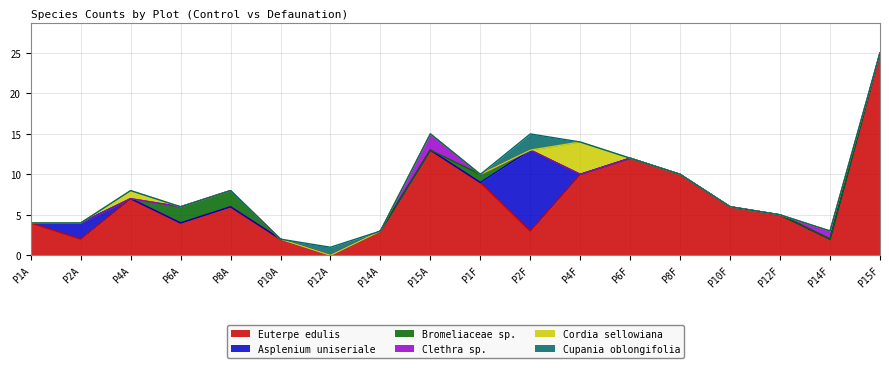

Which series ends up on top after the final intersection of Asplenium uniseriale and Euterpe edulis?

Euterpe edulis